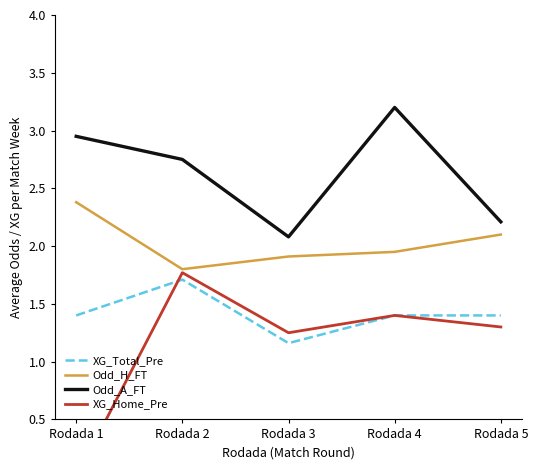

What is the sum of the Odd_H_FT values at Rodada 2 and Rodada 3?

3.7